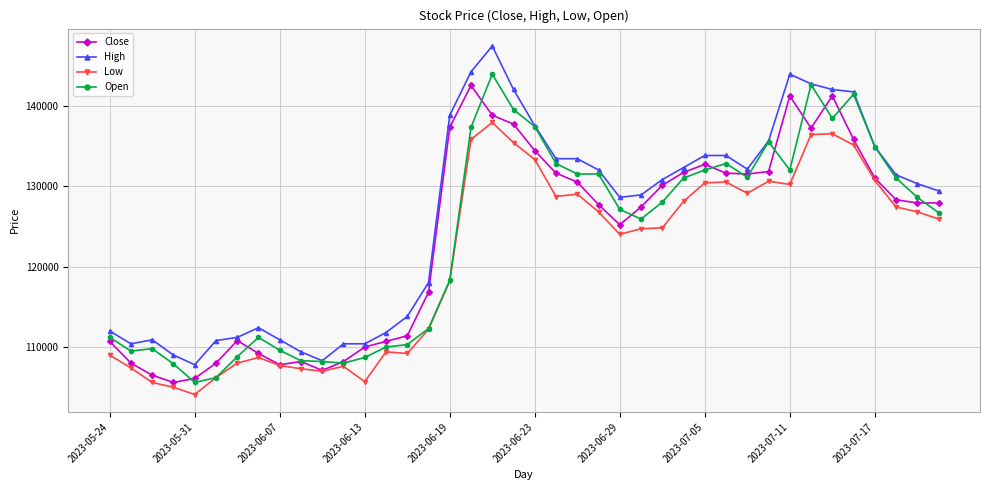

What are all the series names shown in the legend?

Close, High, Low, Open